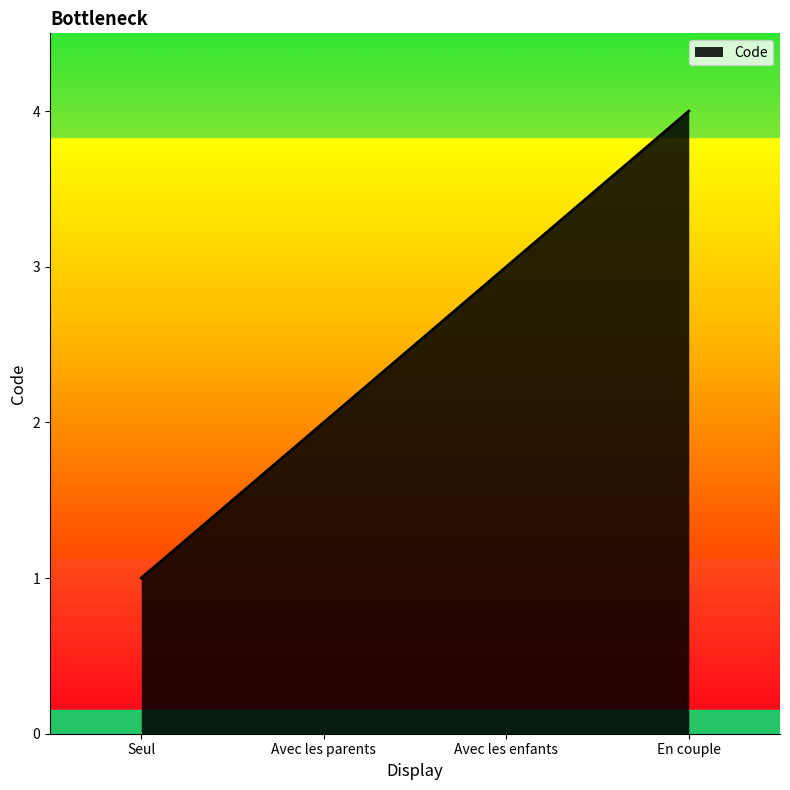

The chart shows a value of 4 at Avec les enfants. True or false?

False